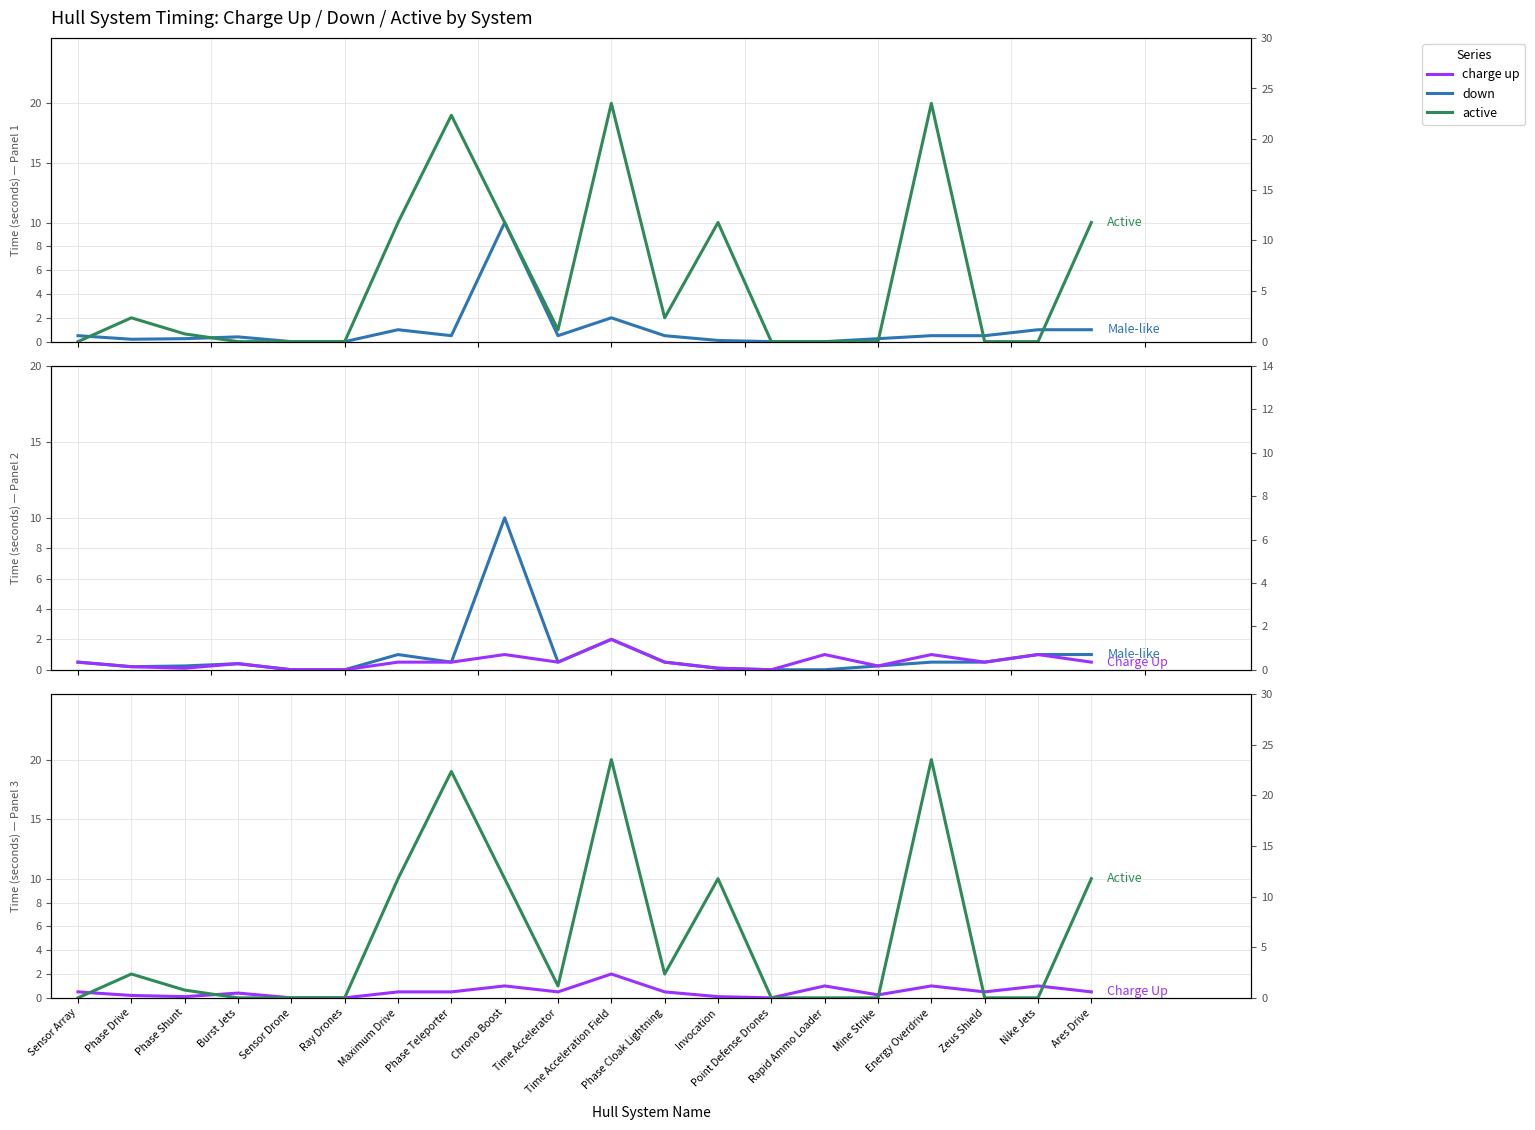

How many values in Male-like are above zero?

16